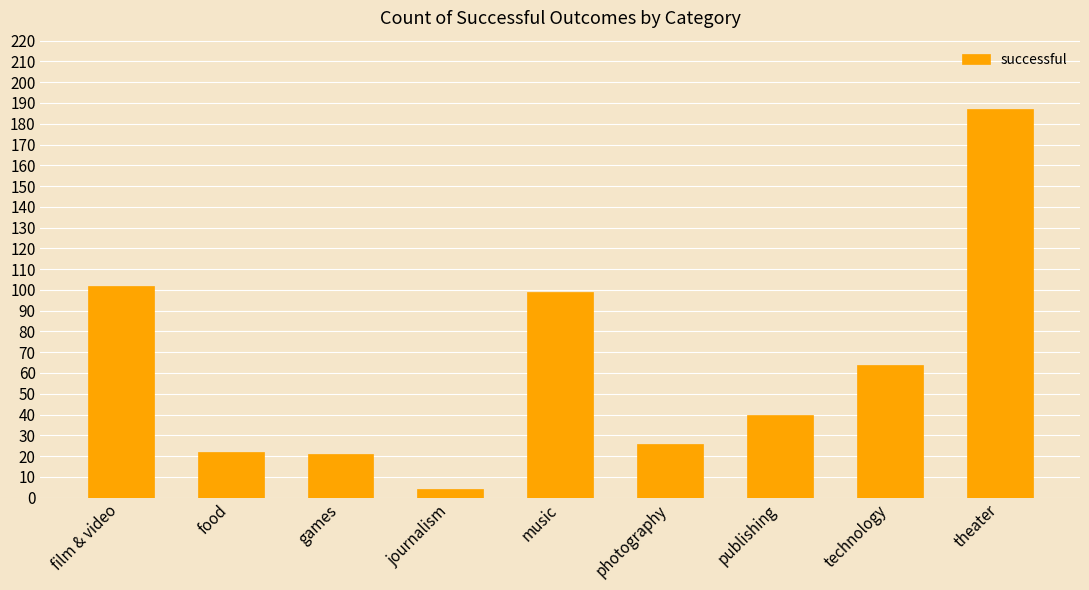

What is the value of the 2nd bar from the left?

22